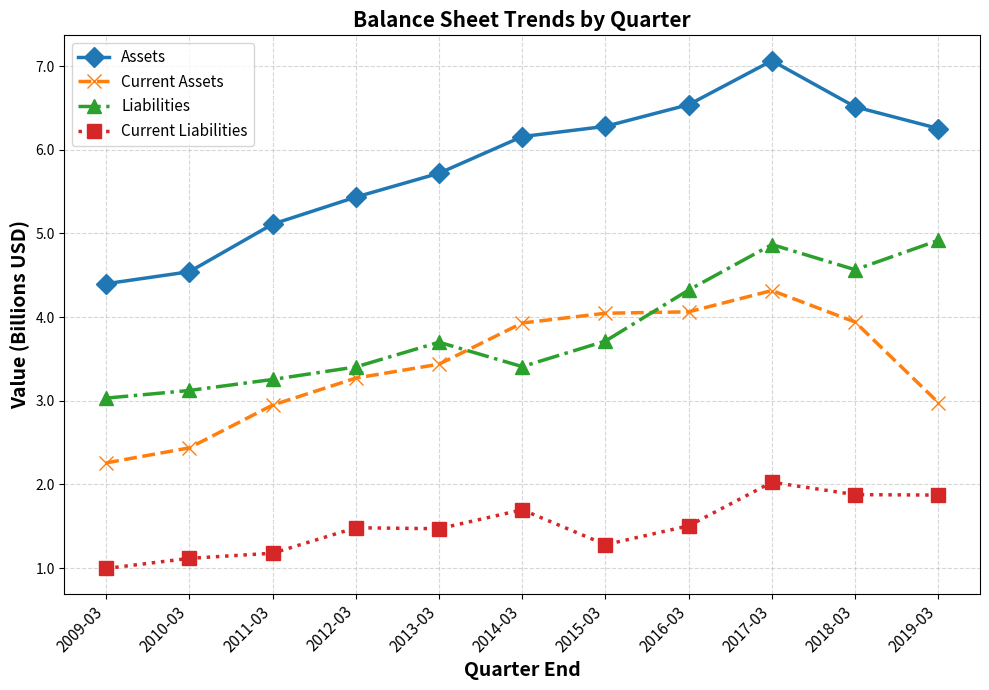

What is the label of the 2nd point from the left?

2010-03